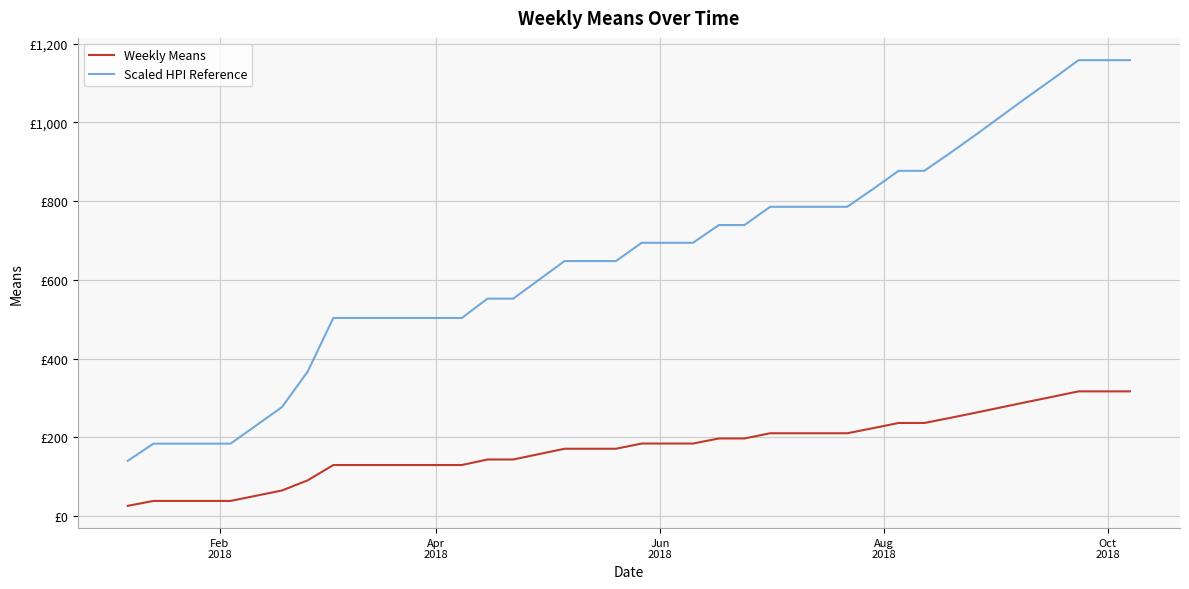

Does the chart display data point markers on the line(s)?

No